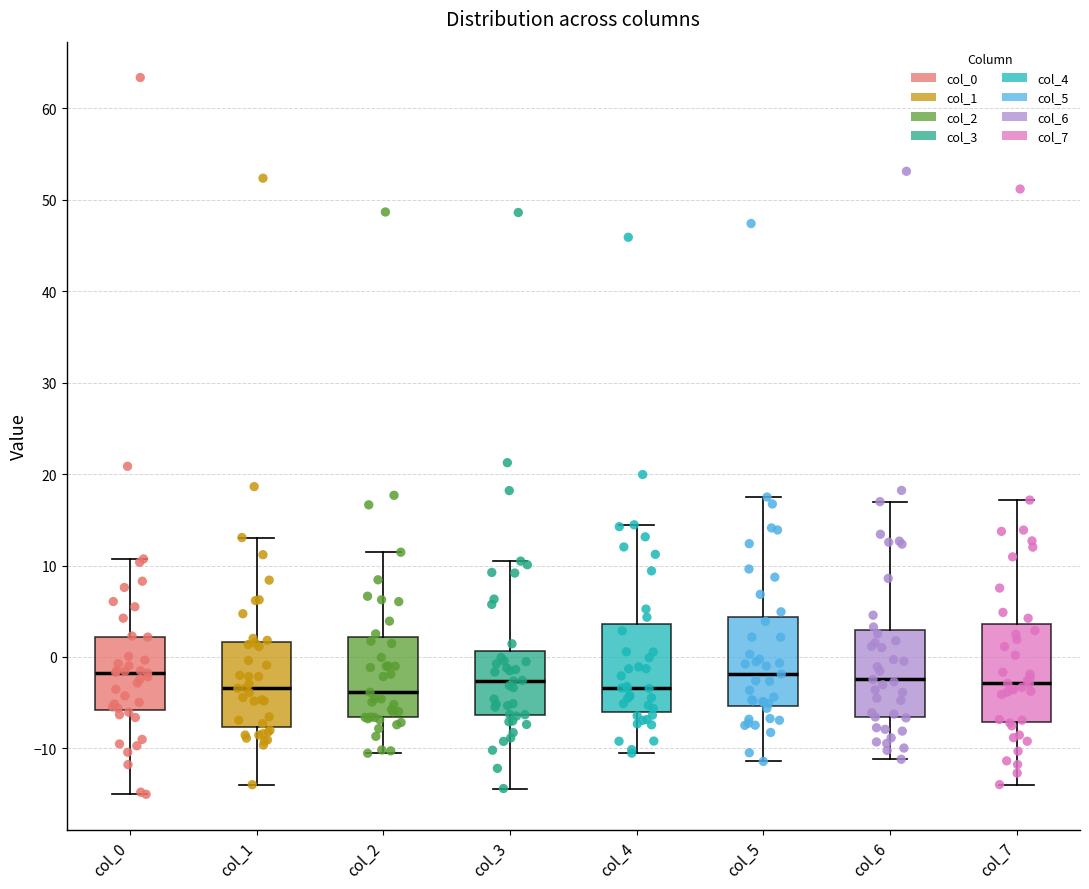

Reading left to right, read every box against the y-axis: the position of its median line, the range the box covers, and the ends of its whiskers. The values are not printed on the chart, so give them approximately, as read against the axis.

col_0: median -2, box -6 to 2, whiskers -15 to 11
col_1: median -3, box -8 to 2, whiskers -14 to 13
col_2: median -4, box -7 to 2, whiskers -11 to 11
col_3: median -3, box -6 to 1, whiskers -14 to 10
col_4: median -3, box -6 to 4, whiskers -11 to 14
col_5: median -2, box -5 to 4, whiskers -11 to 17
col_6: median -2, box -7 to 3, whiskers -11 to 17
col_7: median -3, box -7 to 4, whiskers -14 to 17